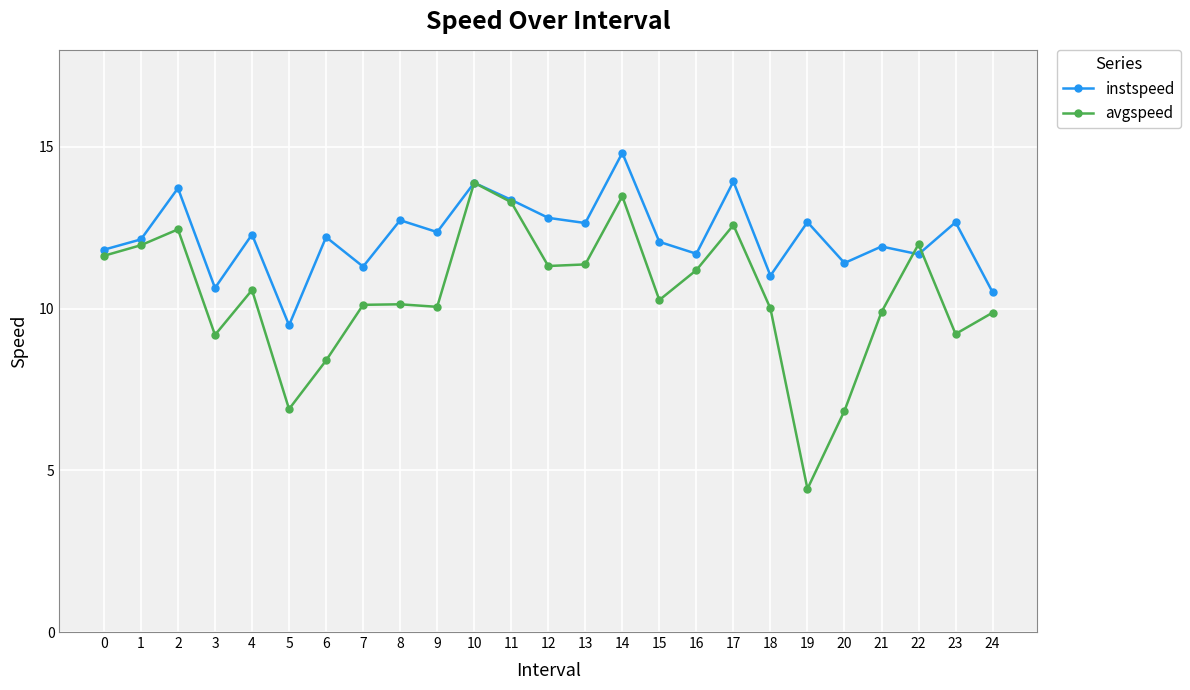

True or false: avgspeed has a value of 6.9 at 5.

True